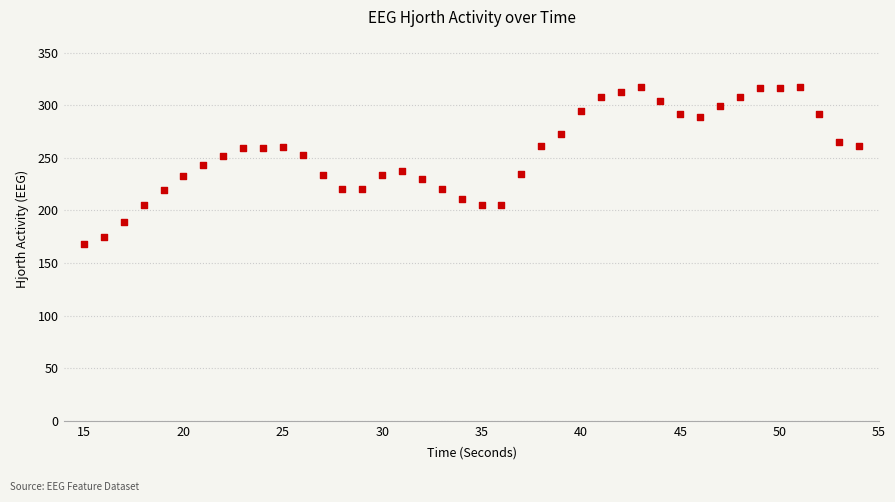

What is the range of Y values (max minus min)?

149.7